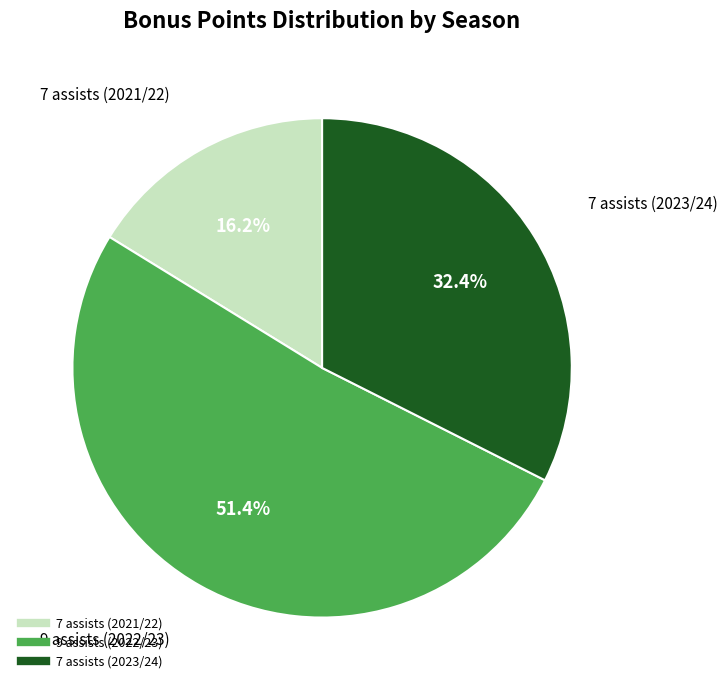

Which category accounts for the majority?

9 assists (2022/23)